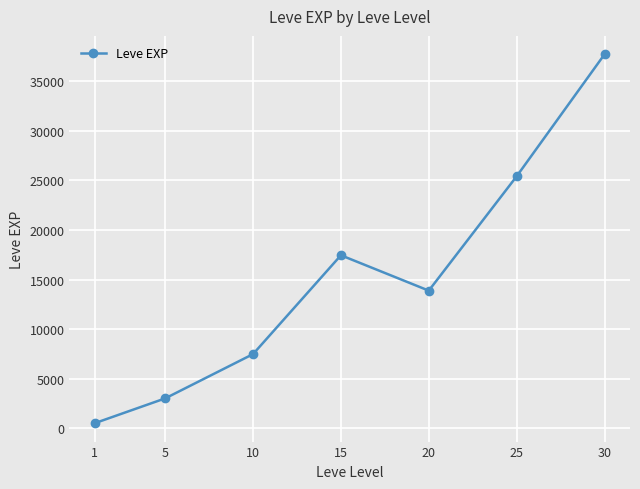

Count the number of categories in the chart.

7